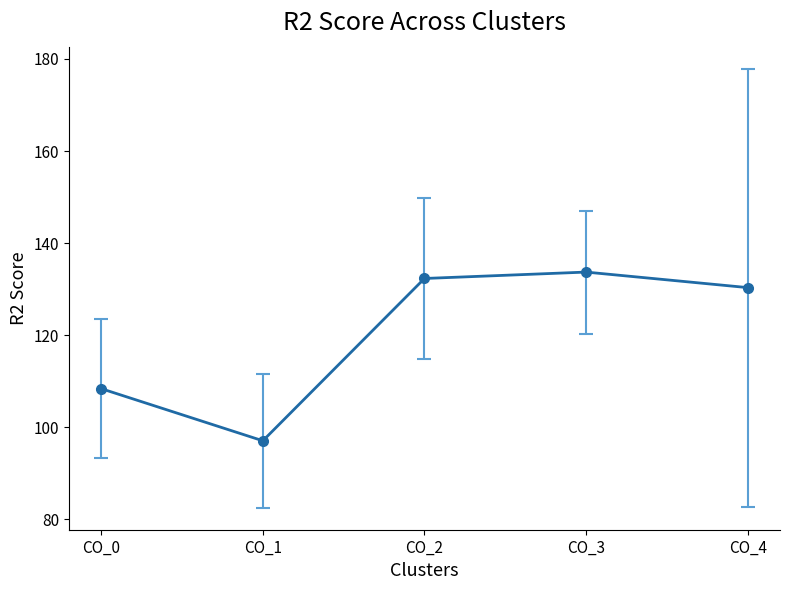

The chart shows a value of 130.4 at CO_4. True or false?

True